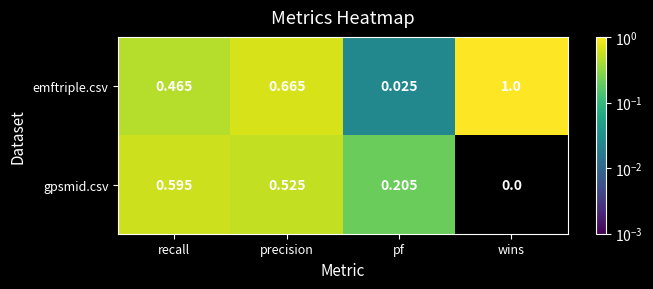

Which series has the largest range (max minus min)?

emftriple.csv